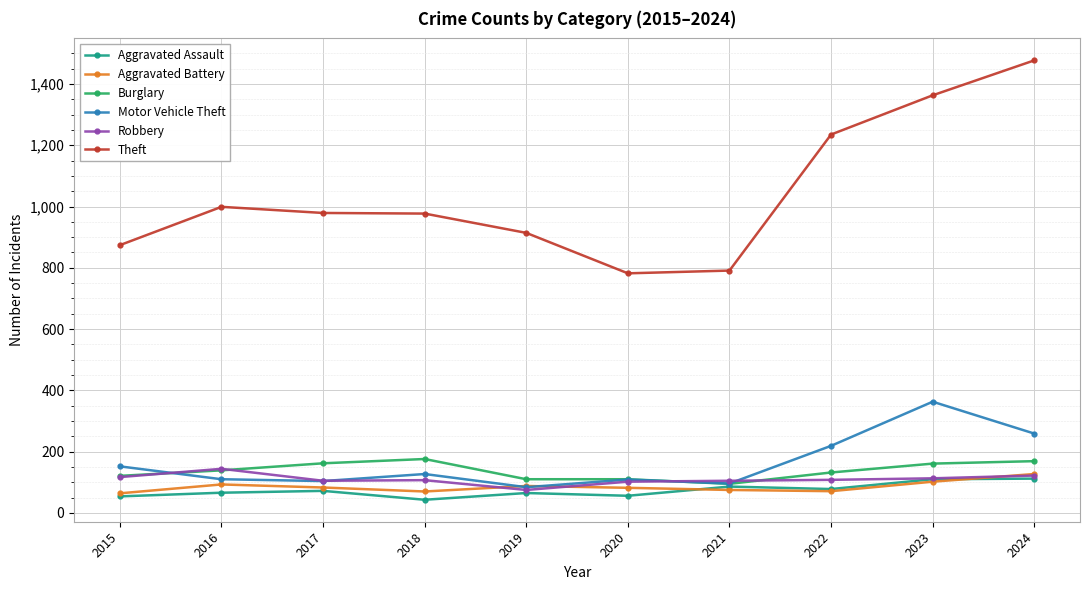

What is the average value of the Theft series?

1039